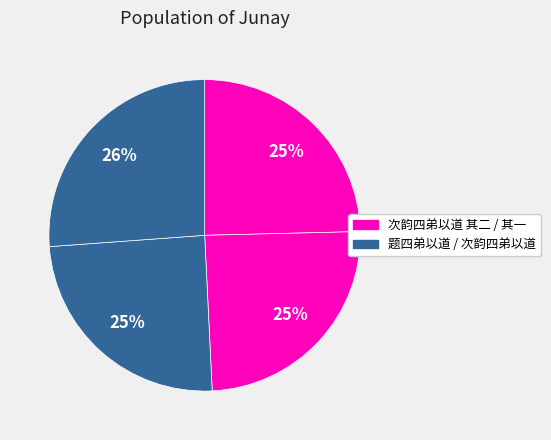

Count the number of slices in the pie.

4